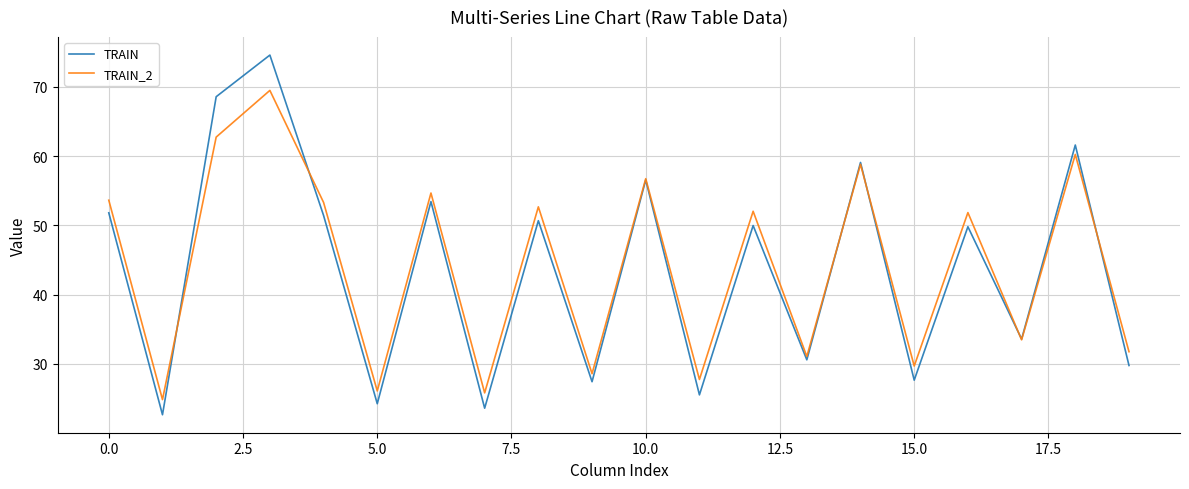

Rank the series by their maximum value, from highest to lowest.

TRAIN, TRAIN_2